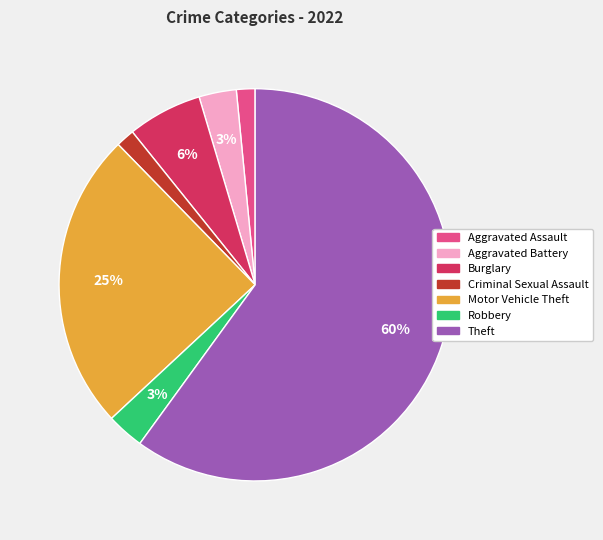

Is there any slice that represents more than half of the pie?

Yes